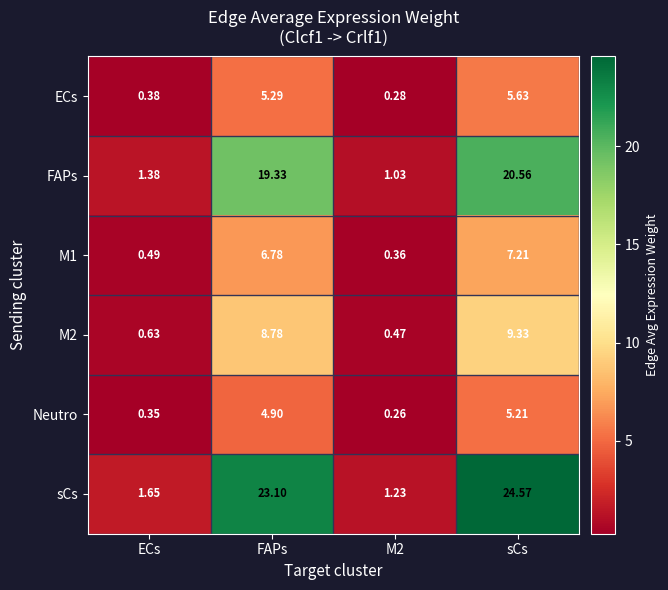

At which label does M1 first exceed 6?

FAPs